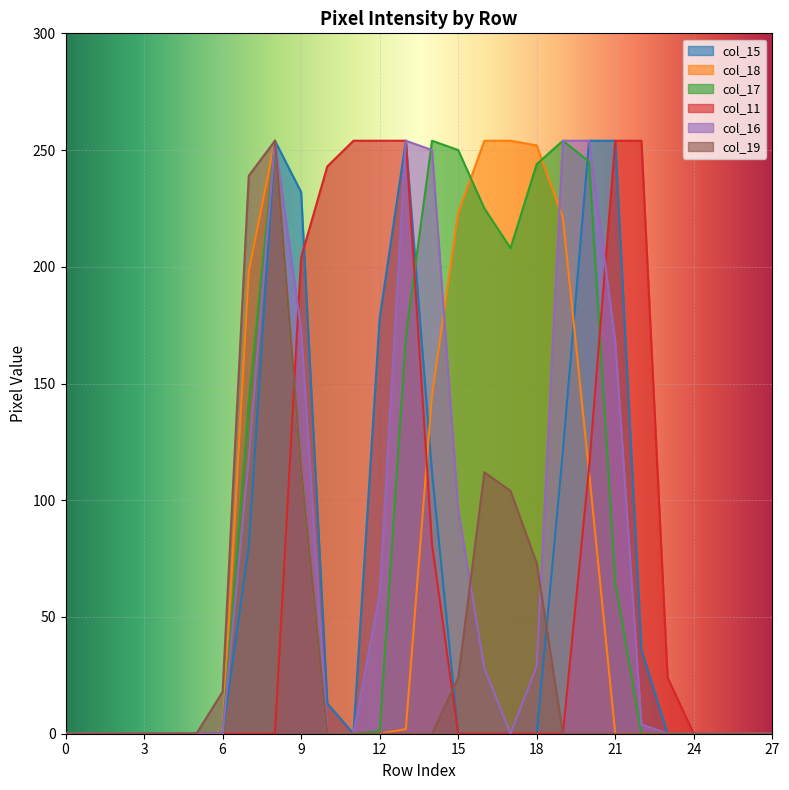

Where do col_16 and col_17 first cross each other?

13 and 14